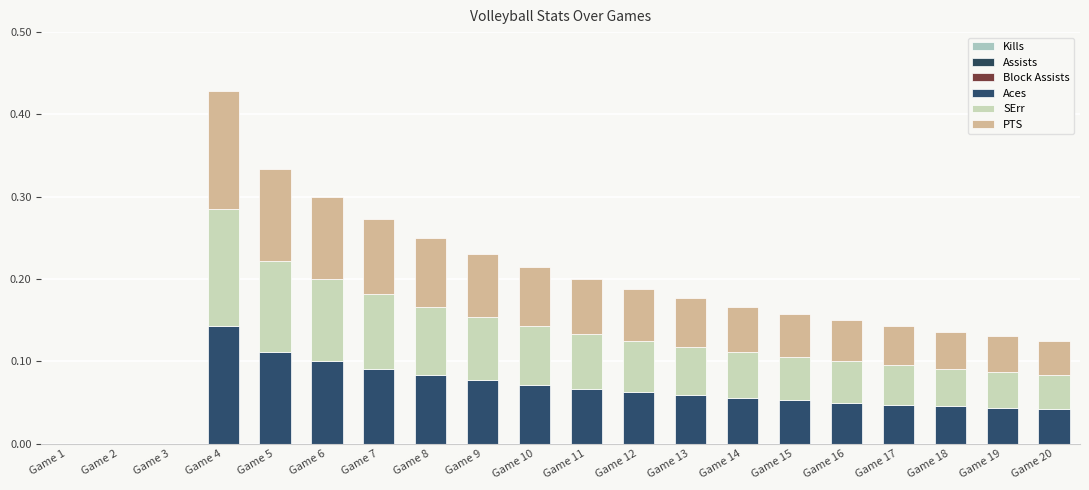

Are the bars grouped side by side (vs. stacked)?

No